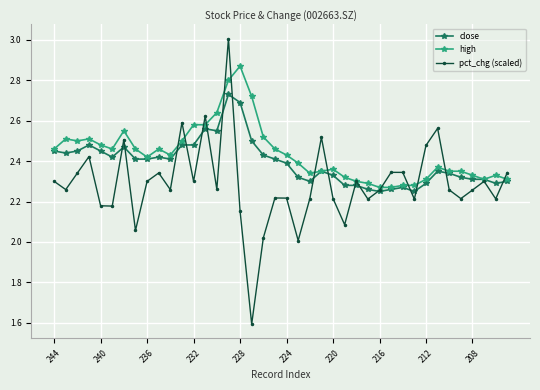

True or false: pct_chg (scaled) and high cross at least once.

True